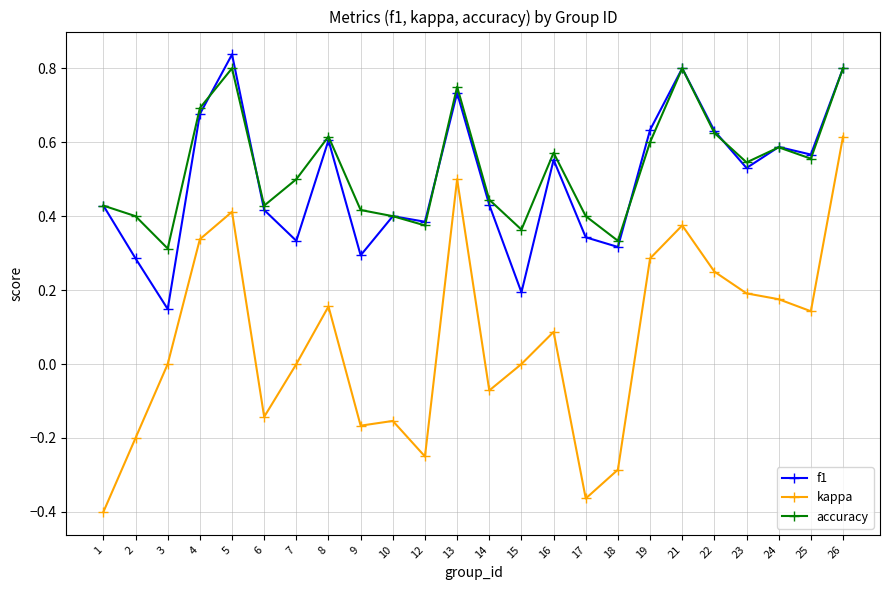

At 3, list the series in order from largest to smallest.

accuracy, f1, kappa